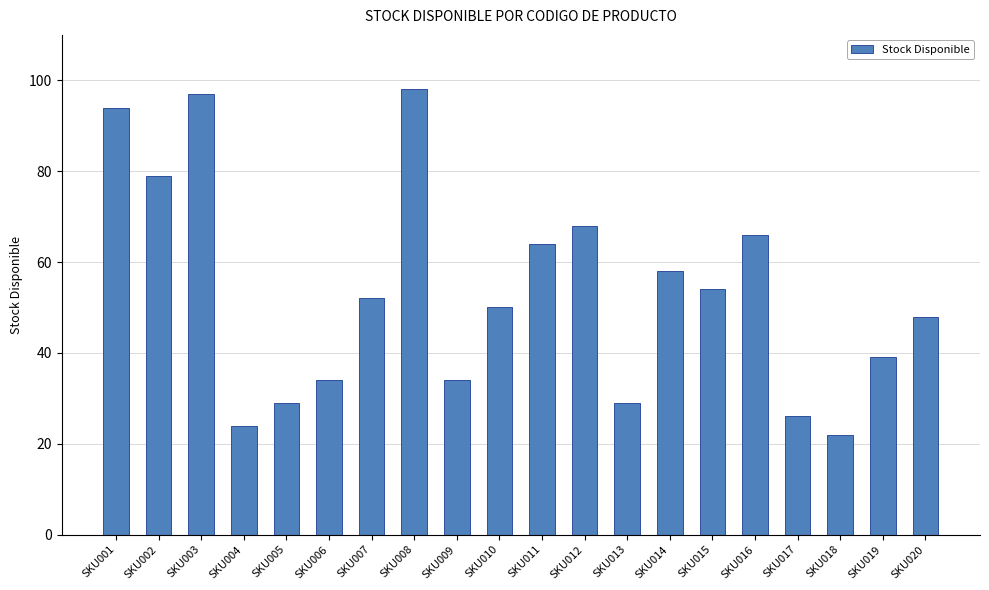

What is the value of the 19th bar from the left?

39